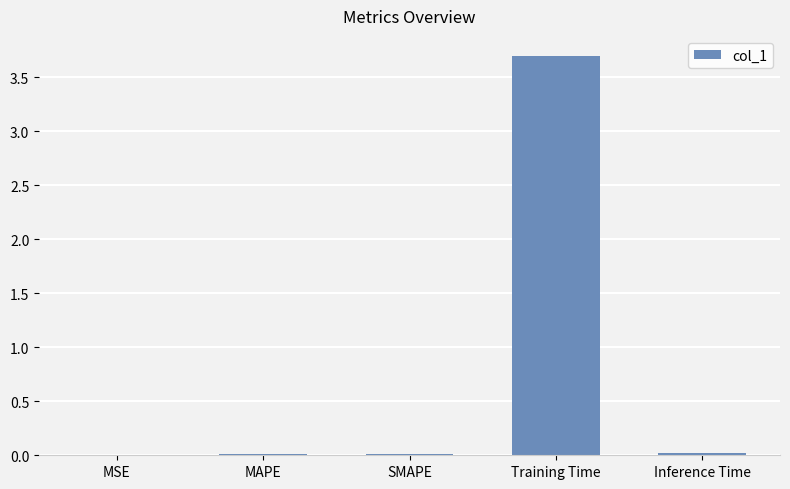

What is the sum of all values?

3.7